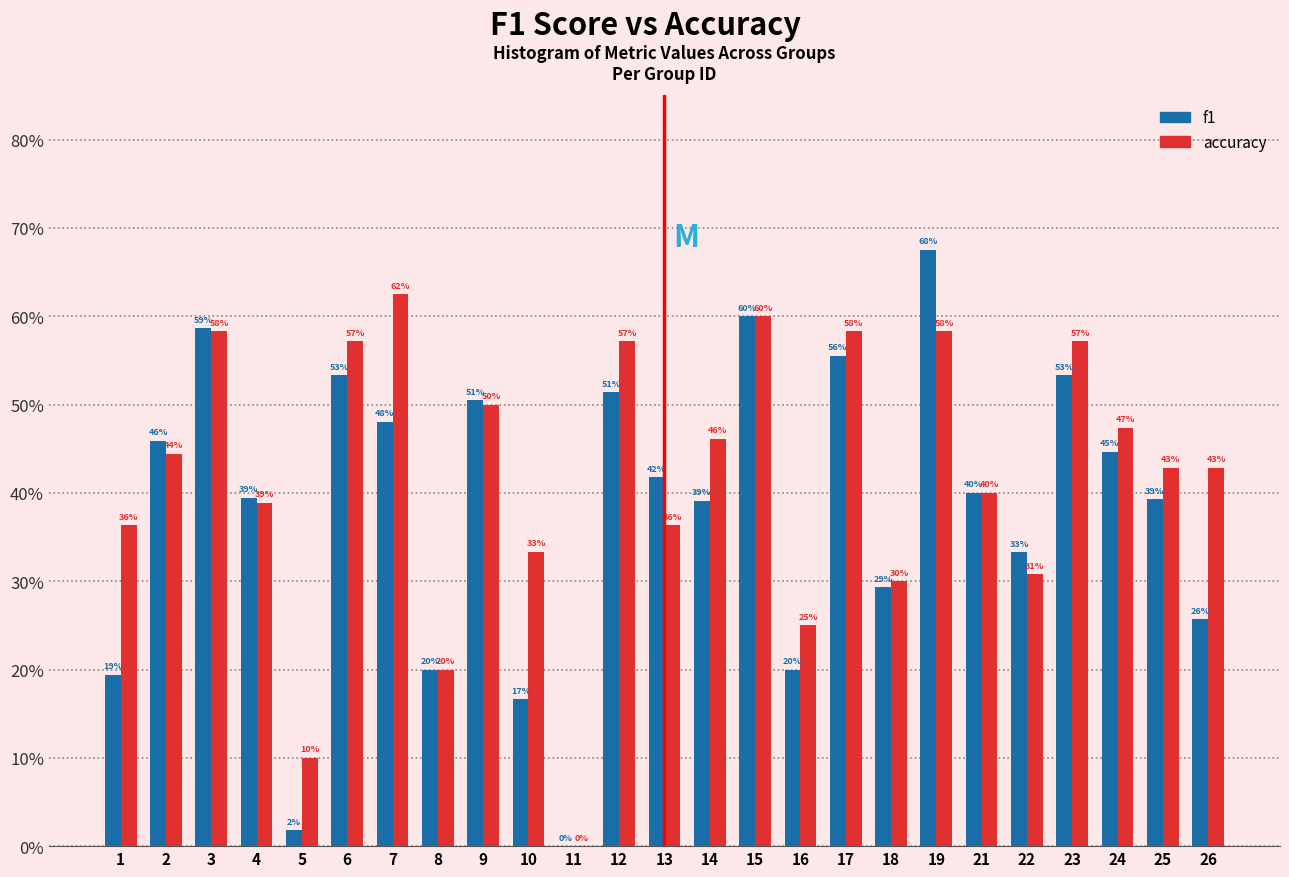

What are all the series names shown in the legend?

f1, accuracy